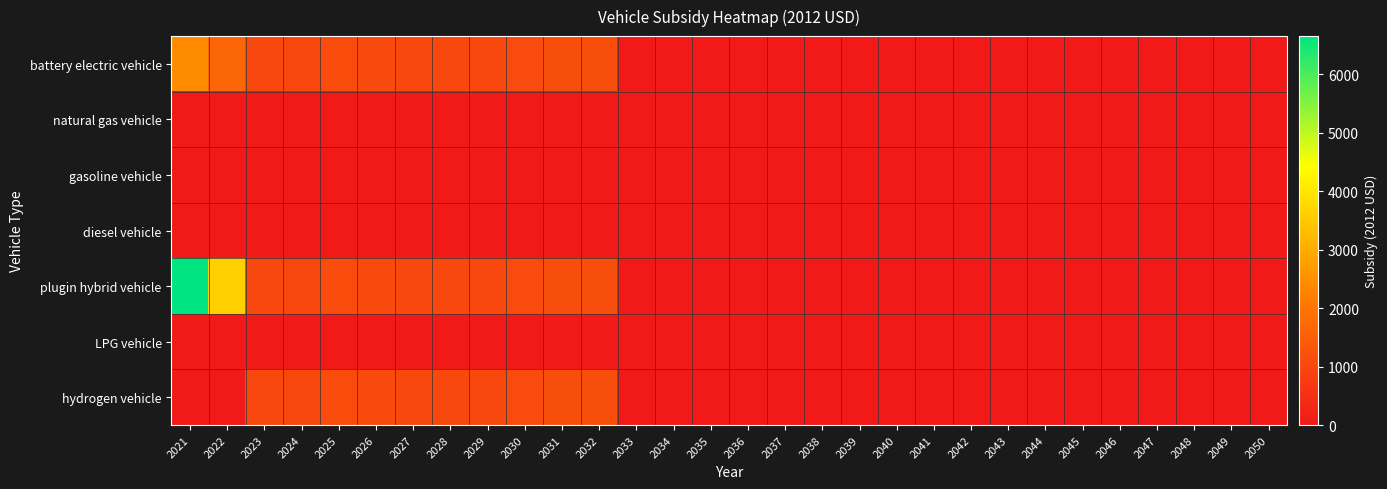

Reading right to left, list all the values displayed in this chart.

battery electric vehicle: 2050=0.0	2049=0.0	2048=0.0	2047=0.0	2046=0.0	2045=0.0	2044=0.0	2043=0.0	2042=0.0	2041=0.0	2040=0.0	2039=0.0	2038=0.0	2037=0.0	2036=0.0	2035=0.0	2034=0.0	2033=0.0	2032=1156.4	2031=1145.6	2030=1089.8	2029=1031.5	2028=1024.8	2027=1022.8	2026=1057.3	2025=1102.8	2024=1000.9	2023=1020.0	2022=1697.1	2021=2435.9
natural gas vehicle: 2050=0.0	2049=0.0	2048=0.0	2047=0.0	2046=0.0	2045=0.0	2044=0.0	2043=0.0	2042=0.0	2041=0.0	2040=0.0	2039=0.0	2038=0.0	2037=0.0	2036=0.0	2035=0.0	2034=0.0	2033=0.0	2032=0.0	2031=0.0	2030=0.0	2029=0.0	2028=0.0	2027=0.0	2026=0.0	2025=0.0	2024=0.0	2023=0.0	2022=0.0	2021=0.0
gasoline vehicle: 2050=0.0	2049=0.0	2048=0.0	2047=0.0	2046=0.0	2045=0.0	2044=0.0	2043=0.0	2042=0.0	2041=0.0	2040=0.0	2039=0.0	2038=0.0	2037=0.0	2036=0.0	2035=0.0	2034=0.0	2033=0.0	2032=0.0	2031=0.0	2030=0.0	2029=0.0	2028=0.0	2027=0.0	2026=0.0	2025=0.0	2024=0.0	2023=0.0	2022=0.0	2021=0.0
diesel vehicle: 2050=0.0	2049=0.0	2048=0.0	2047=0.0	2046=0.0	2045=0.0	2044=0.0	2043=0.0	2042=0.0	2041=0.0	2040=0.0	2039=0.0	2038=0.0	2037=0.0	2036=0.0	2035=0.0	2034=0.0	2033=0.0	2032=0.0	2031=0.0	2030=0.0	2029=0.0	2028=0.0	2027=0.0	2026=0.0	2025=0.0	2024=0.0	2023=0.0	2022=0.0	2021=0.0
plugin hybrid vehicle: 2050=0.0	2049=0.0	2048=0.0	2047=0.0	2046=0.0	2045=0.0	2044=0.0	2043=0.0	2042=0.0	2041=0.0	2040=0.0	2039=0.0	2038=0.0	2037=0.0	2036=0.0	2035=0.0	2034=0.0	2033=0.0	2032=1156.4	2031=1145.6	2030=1089.8	2029=1031.5	2028=1024.8	2027=1022.8	2026=1057.3	2025=1102.8	2024=1000.9	2023=1020.0	2022=3617.1	2021=6652.7
LPG vehicle: 2050=0.0	2049=0.0	2048=0.0	2047=0.0	2046=0.0	2045=0.0	2044=0.0	2043=0.0	2042=0.0	2041=0.0	2040=0.0	2039=0.0	2038=0.0	2037=0.0	2036=0.0	2035=0.0	2034=0.0	2033=0.0	2032=0.0	2031=0.0	2030=0.0	2029=0.0	2028=0.0	2027=0.0	2026=0.0	2025=0.0	2024=0.0	2023=0.0	2022=0.0	2021=0.0
hydrogen vehicle: 2050=0.0	2049=0.0	2048=0.0	2047=0.0	2046=0.0	2045=0.0	2044=0.0	2043=0.0	2042=0.0	2041=0.0	2040=0.0	2039=0.0	2038=0.0	2037=0.0	2036=0.0	2035=0.0	2034=0.0	2033=0.0	2032=1156.4	2031=1145.6	2030=1089.8	2029=1031.5	2028=1024.8	2027=1022.8	2026=1057.3	2025=1102.8	2024=1000.9	2023=1020.0	2022=0.0	2021=0.0